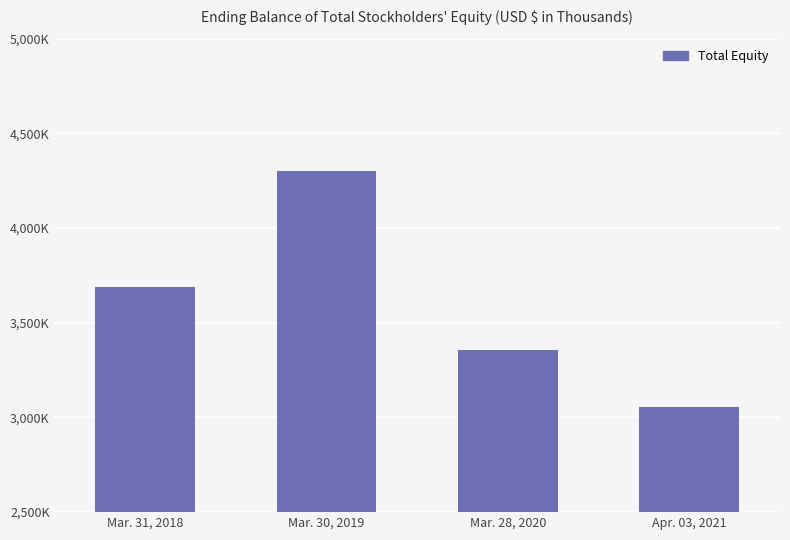

Reading left to right, transcribe all the data shown in this chart.

Mar. 31, 2018=3688096	Mar. 30, 2019=4298516	Mar. 28, 2020=3357334	Apr. 03, 2021=3056164